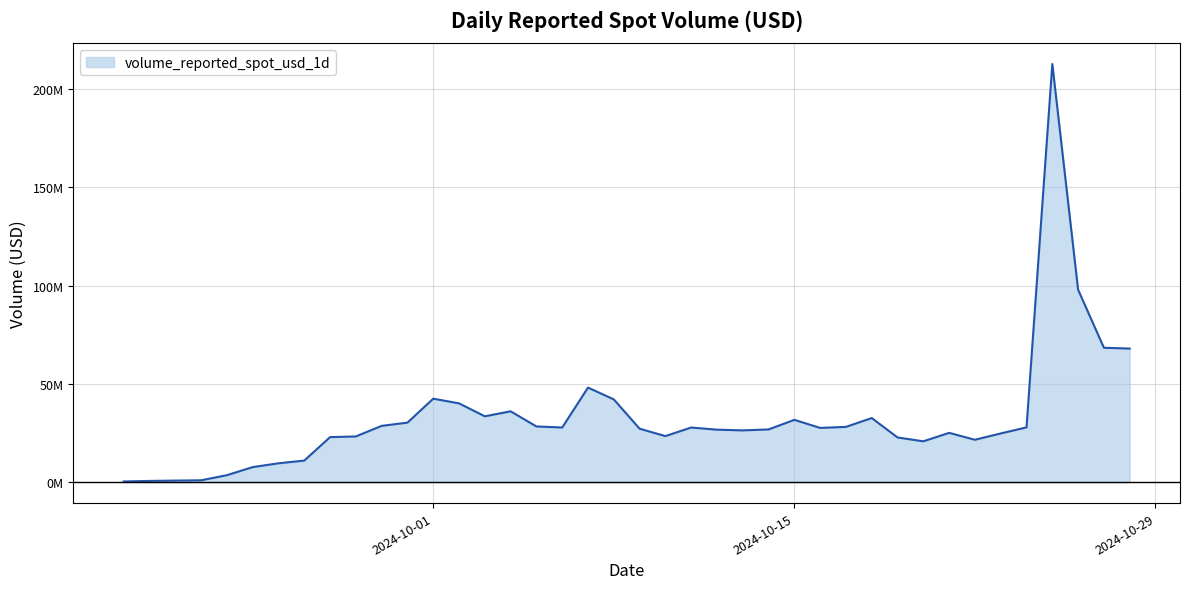

Is this an area chart (filled region under the line)?

Yes